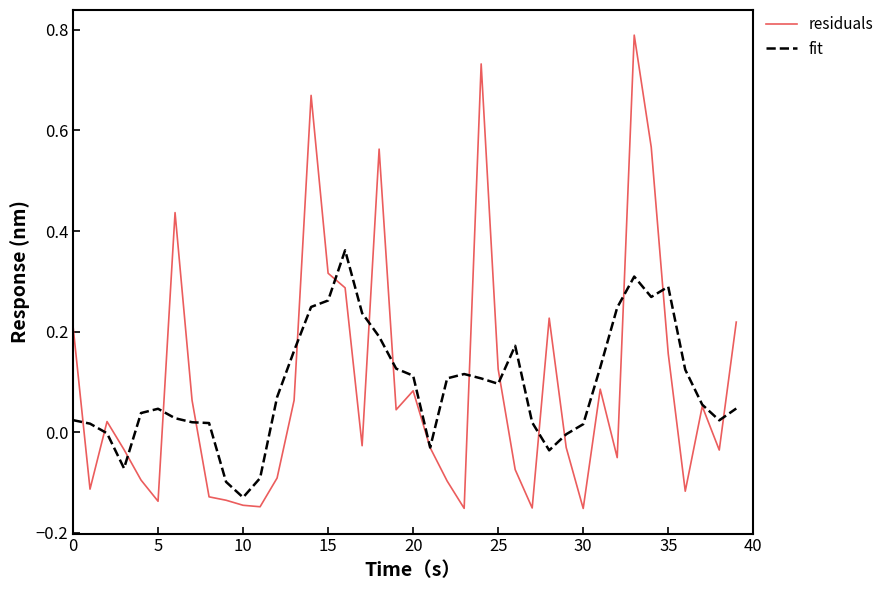

Which series has the widest spread of values?

residuals